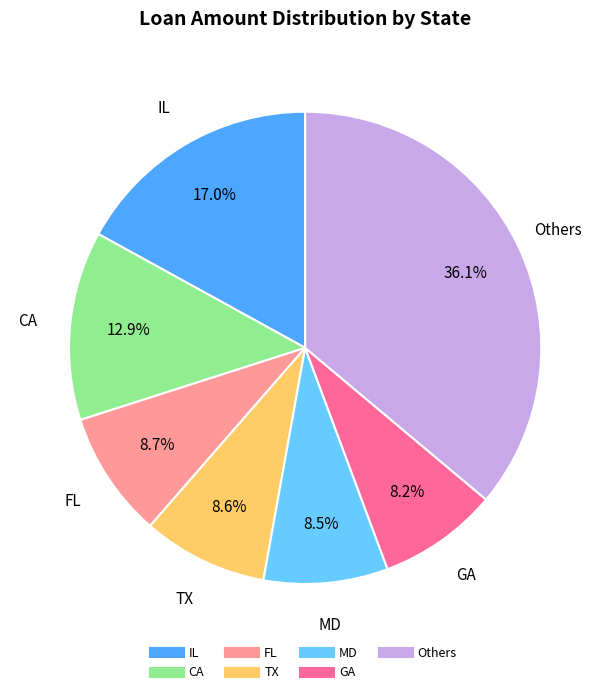

Is there a majority slice in this chart?

No